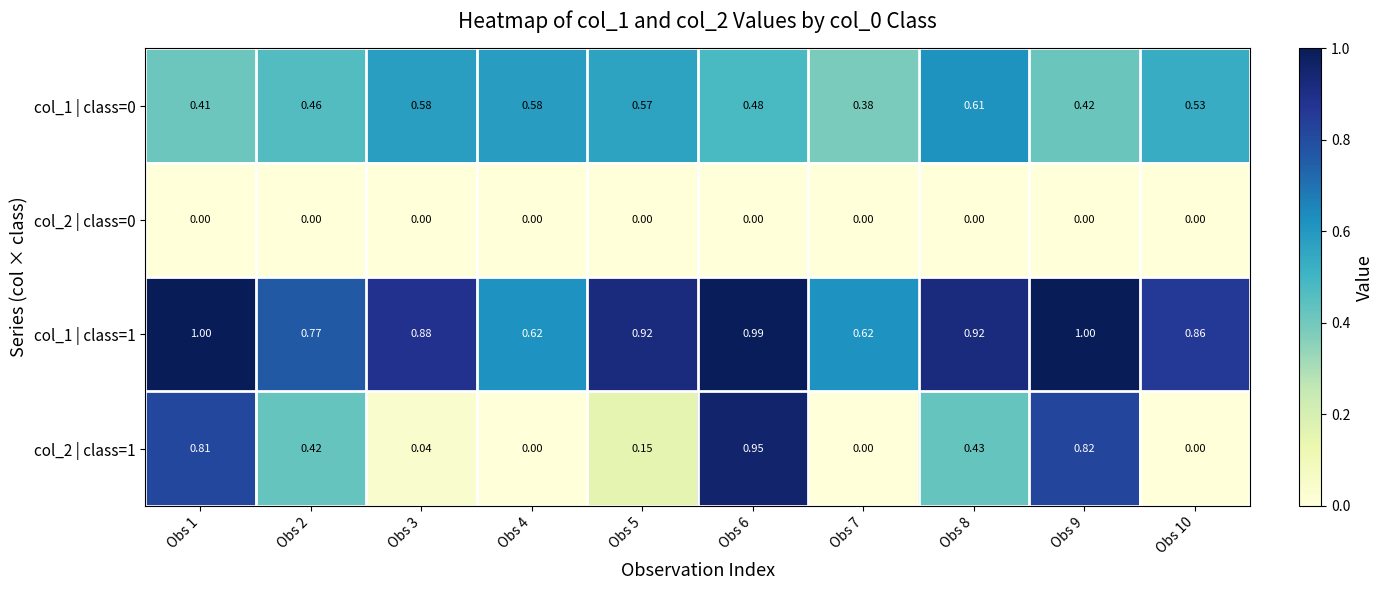

Is the value of col_2 | class=0 at Obs 7 greater than the value of col_1 | class=0 at Obs 9?

No